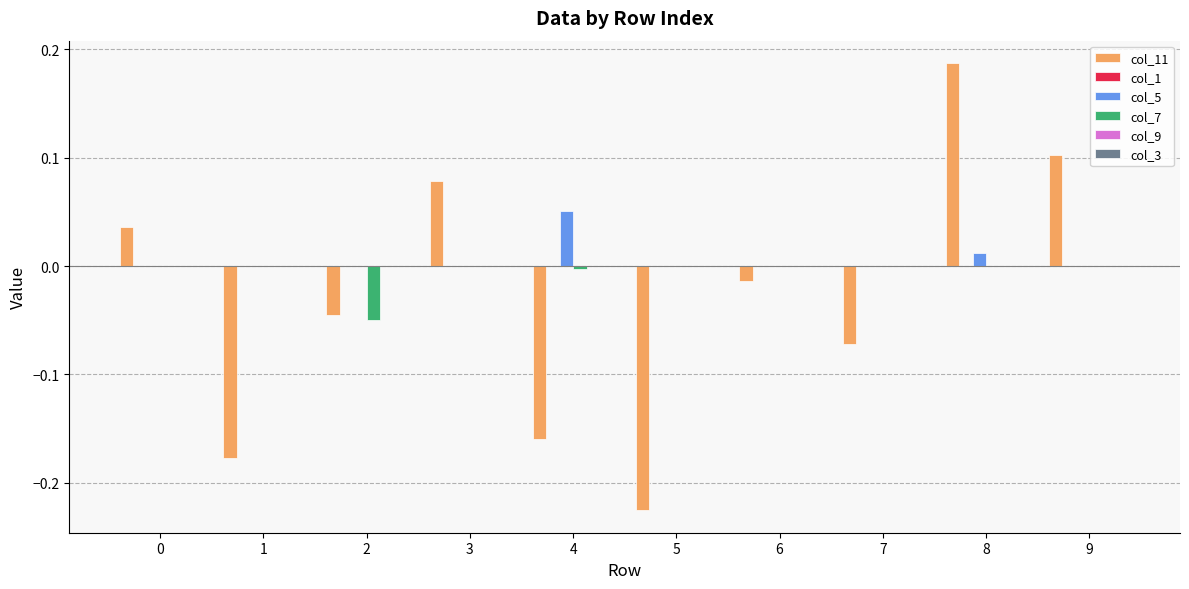

Between 1 and 4, which series saw the biggest shift?

col_5